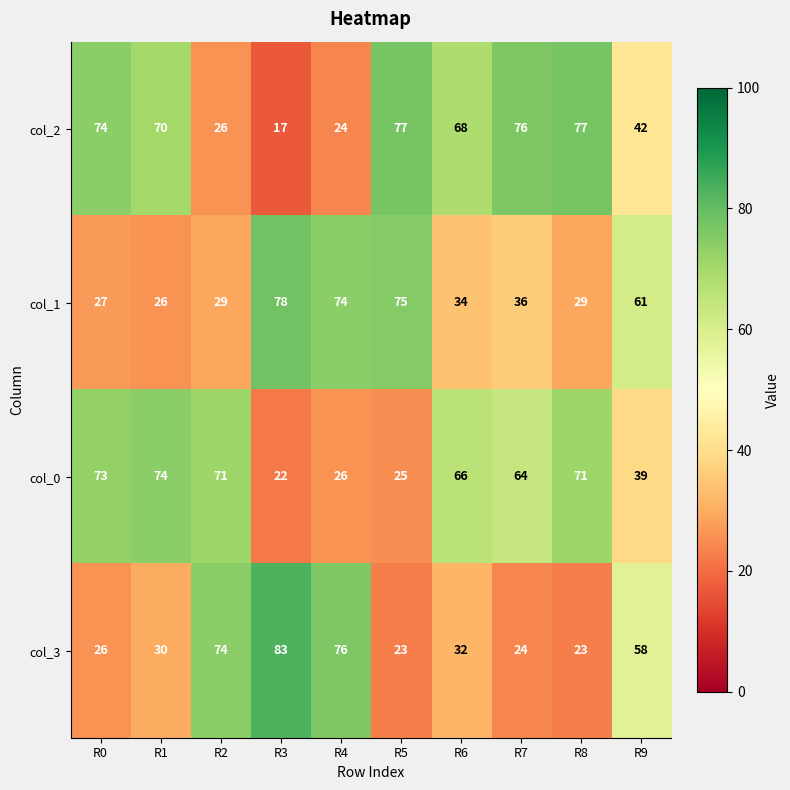

What is the minimum value shown in the chart?

17